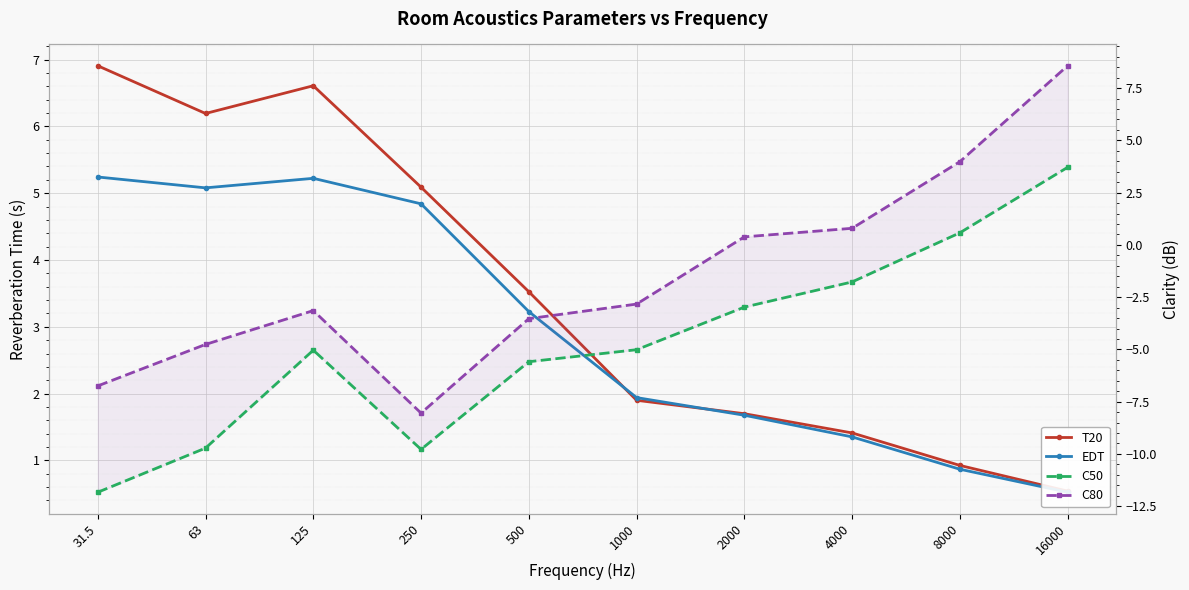

What is the value of the C80 point at the 3rd from the left?

-3.1